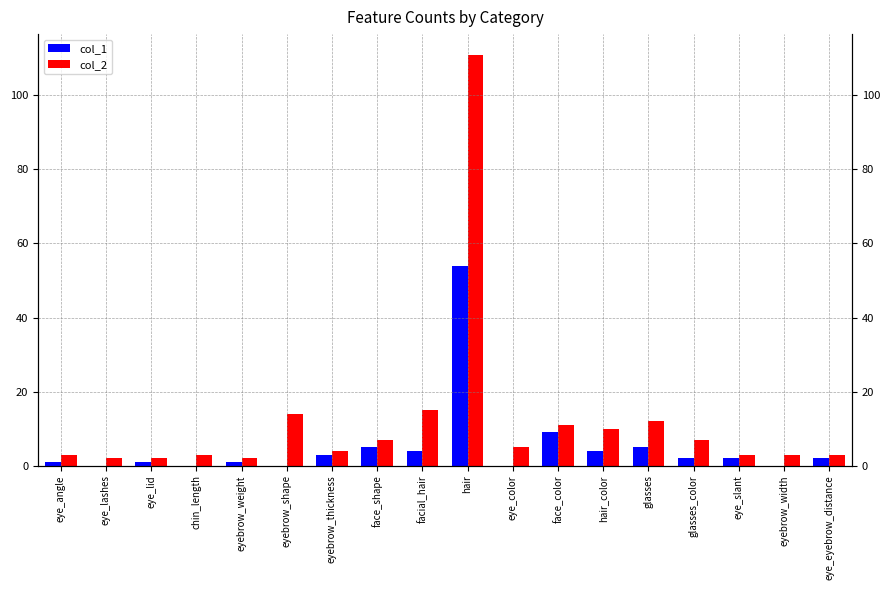

Does the chart contain any negative values?

No